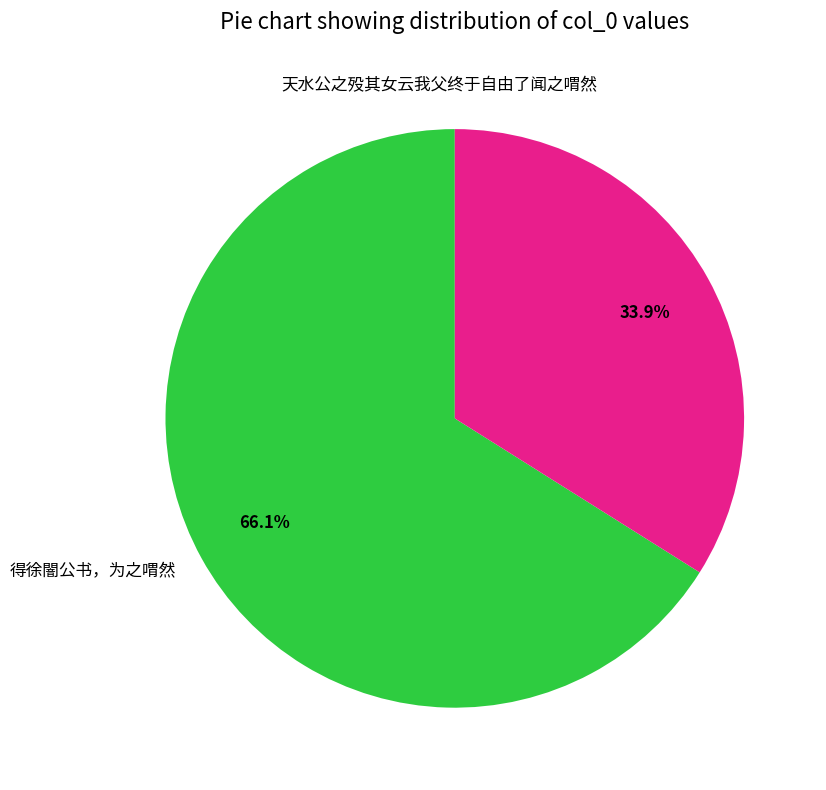

What is the smallest slice in the pie chart?

天水公之殁其女云我父终于自由了闻之喟然